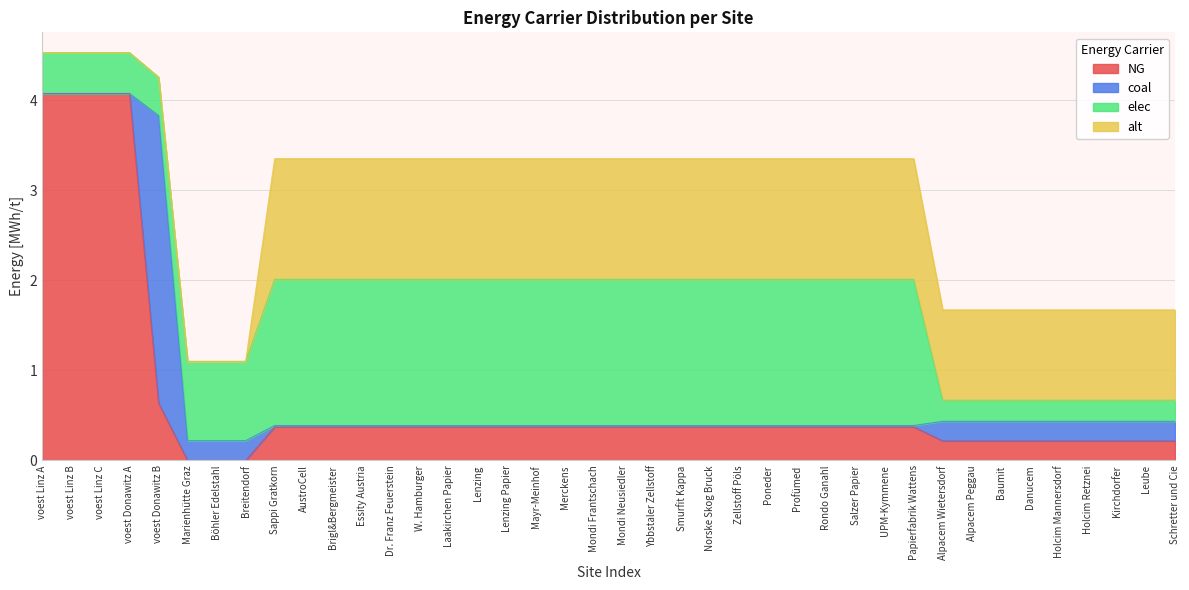

At Kirchdorfer, list the series in order from smallest to largest.

NG, coal, elec, alt